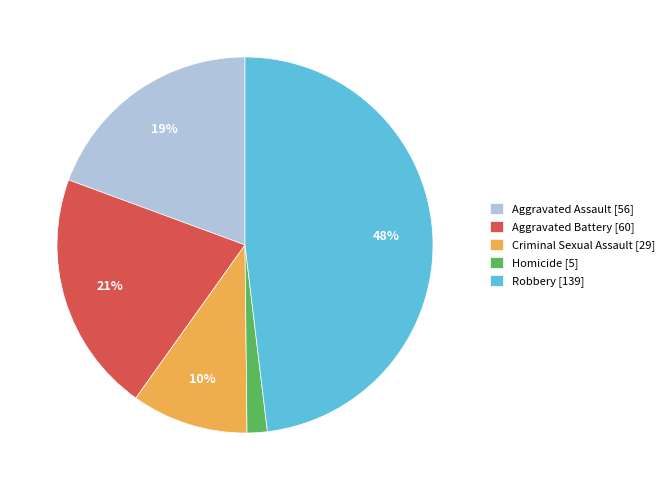

The Robbery [139] slice represents 48% of the pie. True or false?

True